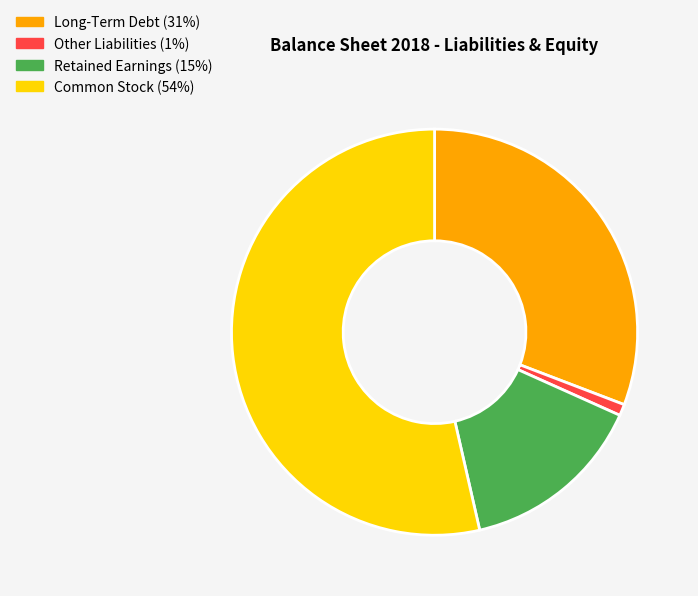

Is there any slice that represents more than half of the pie?

Yes